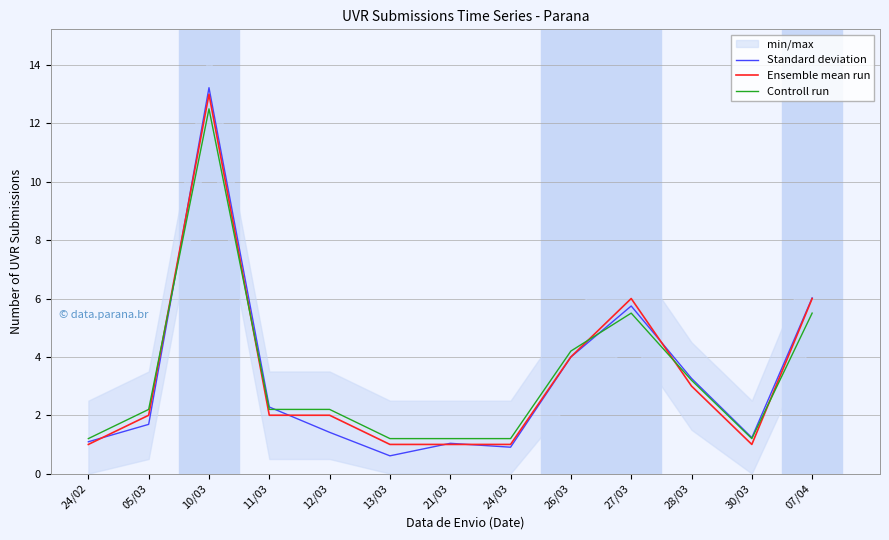

At how many categories does at least one series exceed 10?

1